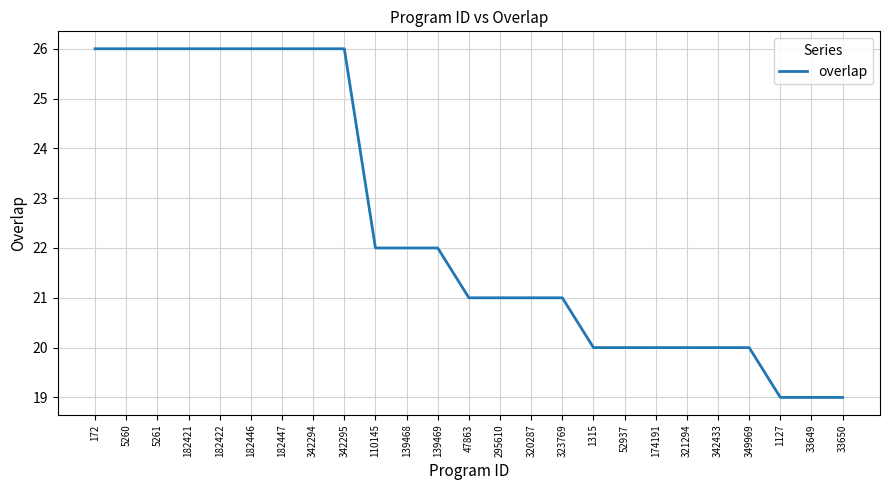

Between 33649 and 182447, which is larger?

182447